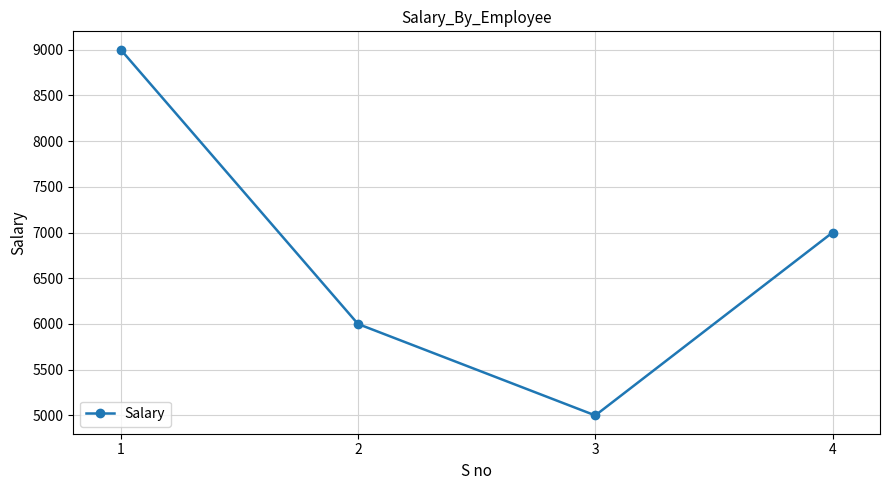

How many lines are shown in the chart?

1